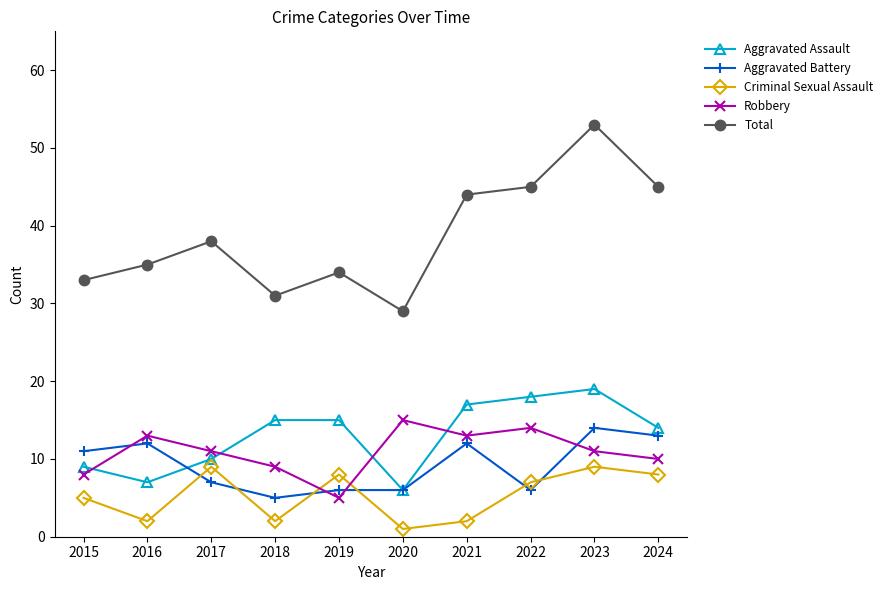

How many data points in Aggravated Battery are less than 11?

5